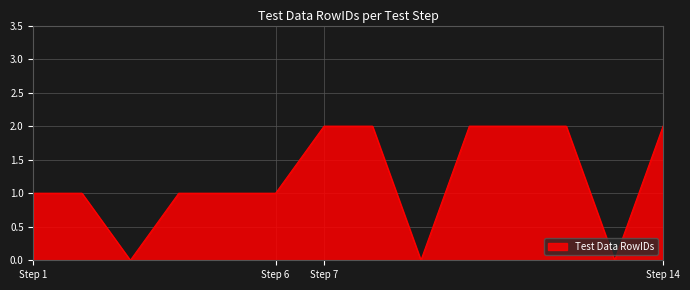

What is the average value?

1